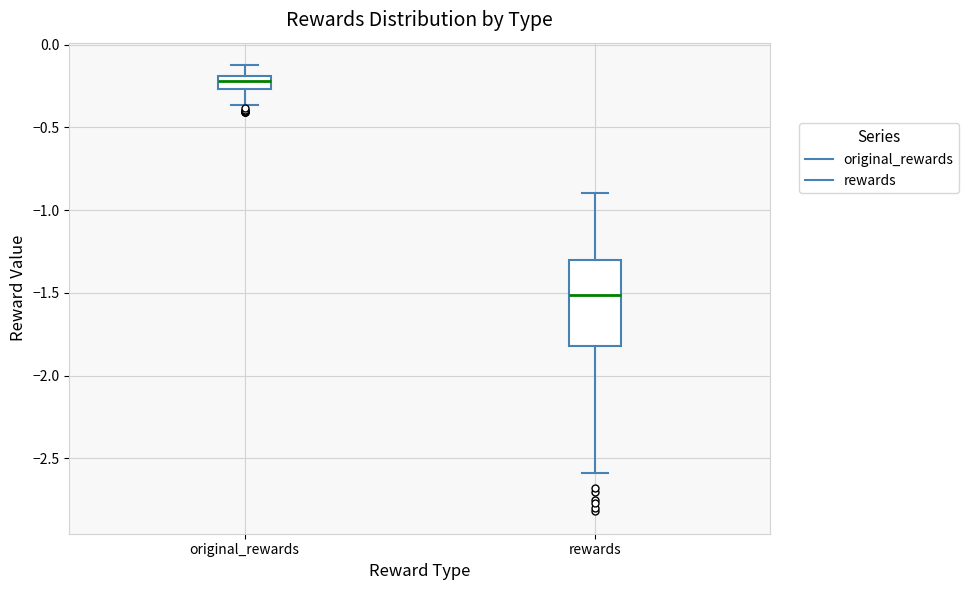

Reading left to right, read every box against the y-axis: the position of its median line, the range the box covers, and the ends of its whiskers. The values are not printed on the chart, so give them approximately, as read against the axis.

original_rewards: median -0.20 (inside the box), box -0.25 to -0.20, whiskers -0.35 to -0.10
rewards: median -1.50, box -1.80 to -1.30, whiskers -2.60 to -0.90